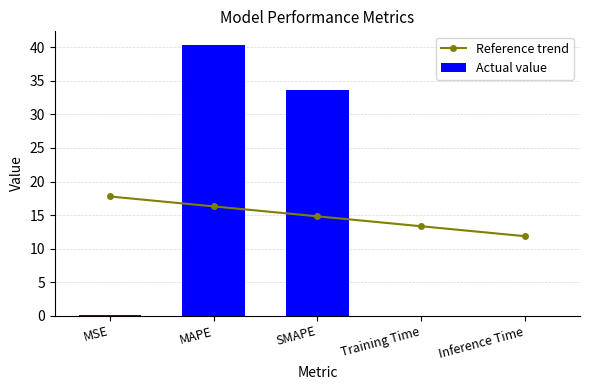

How many data points does each series have?

5